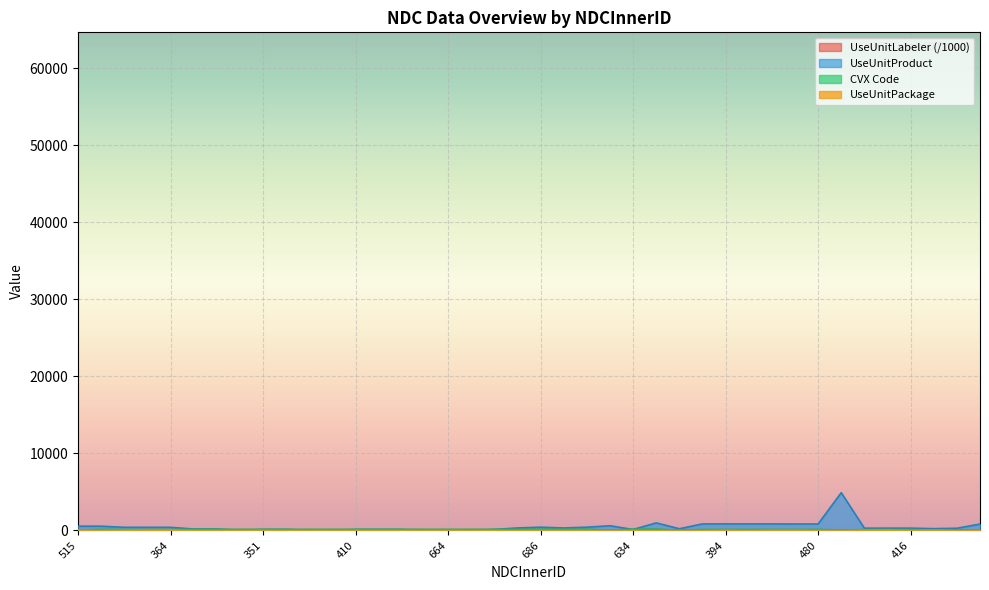

What is the label of the 5th point from the left?

364